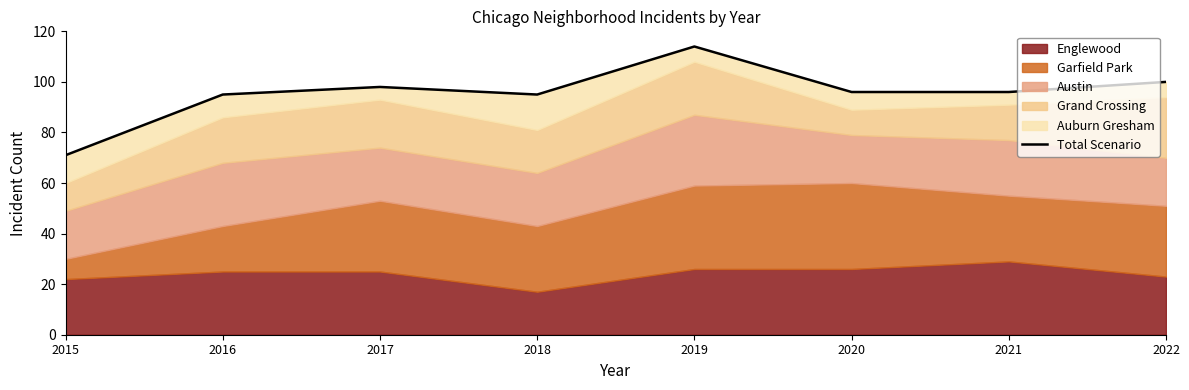

Is it true that the value at 2022 is 100?

True